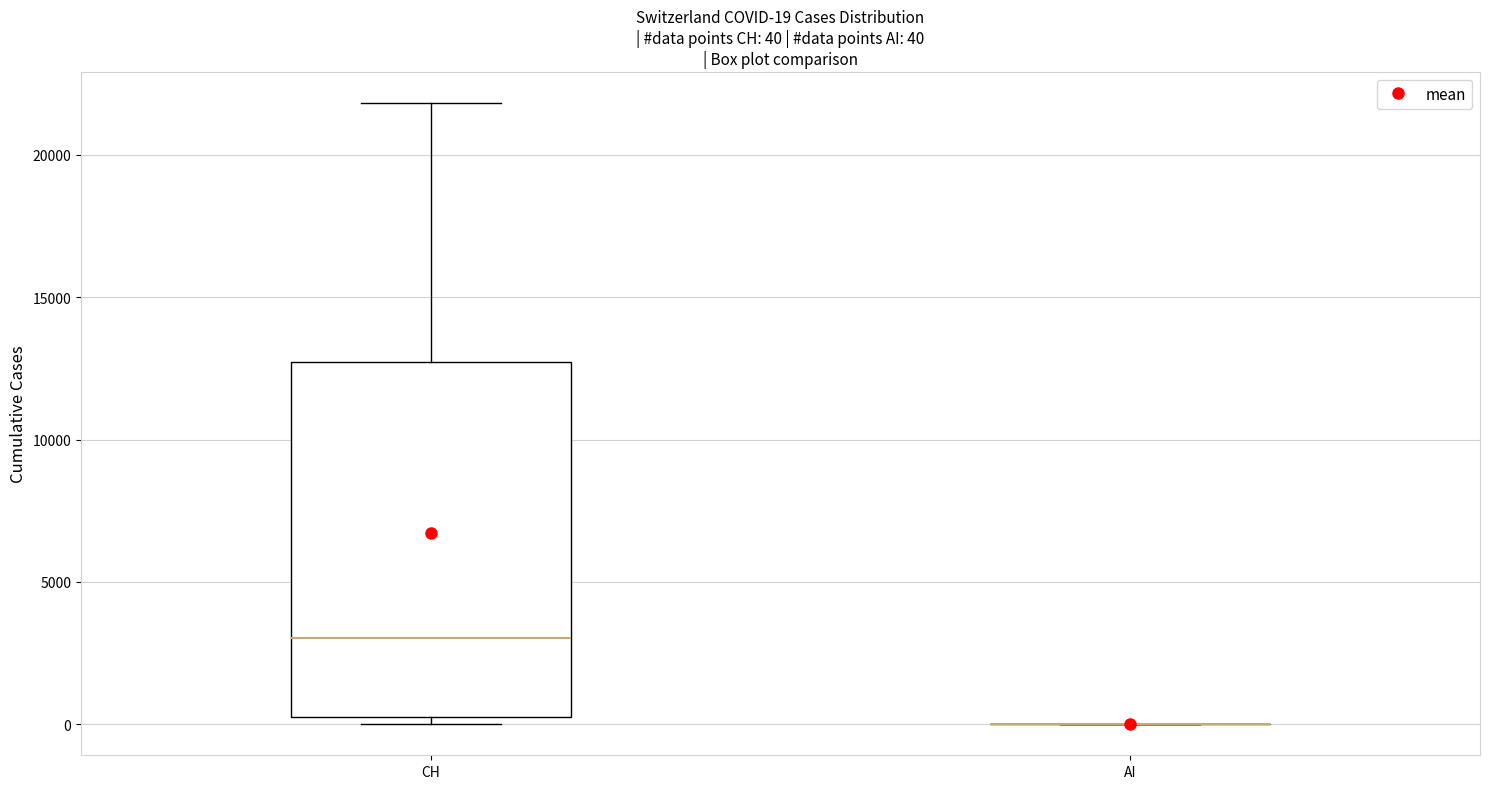

Which box is the tallest, from its lower edge to its upper edge?

CH